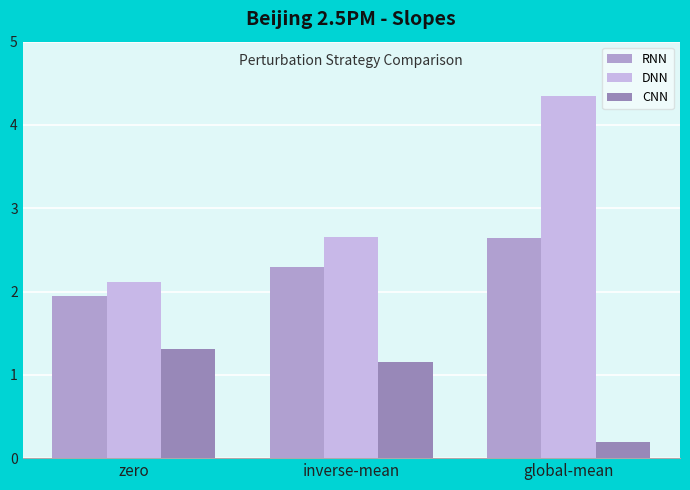

What is the total value across all series at global-mean?

7.2